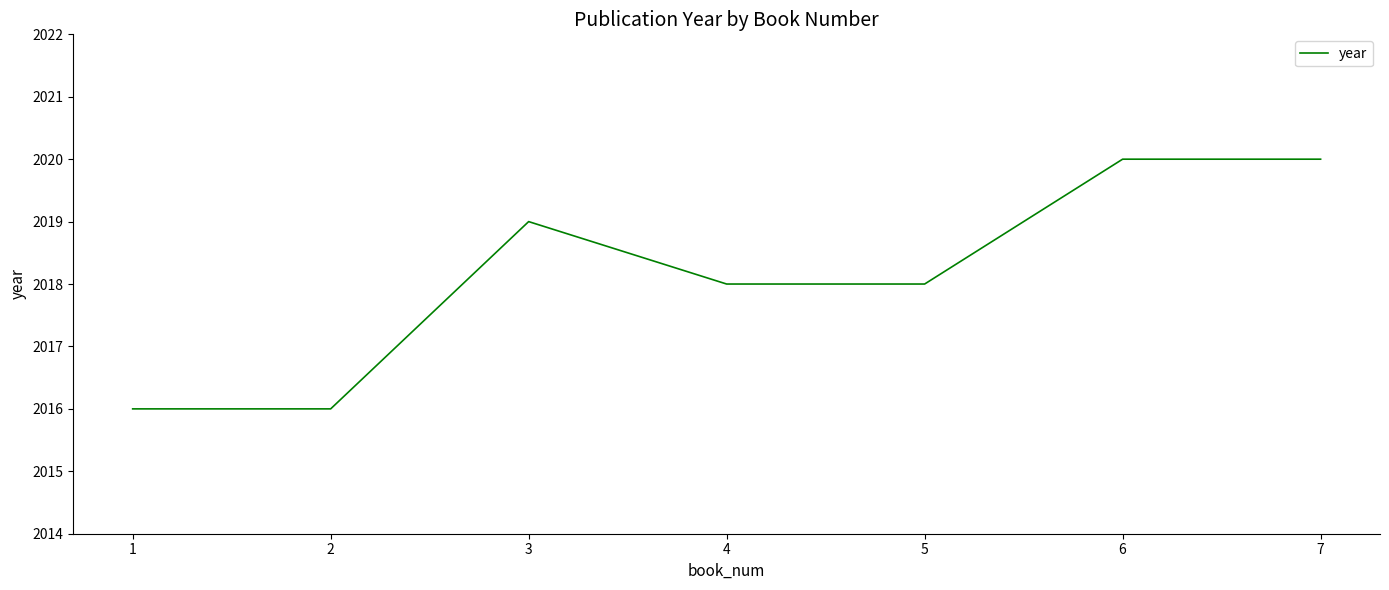

Does the chart display data point markers on the line(s)?

No